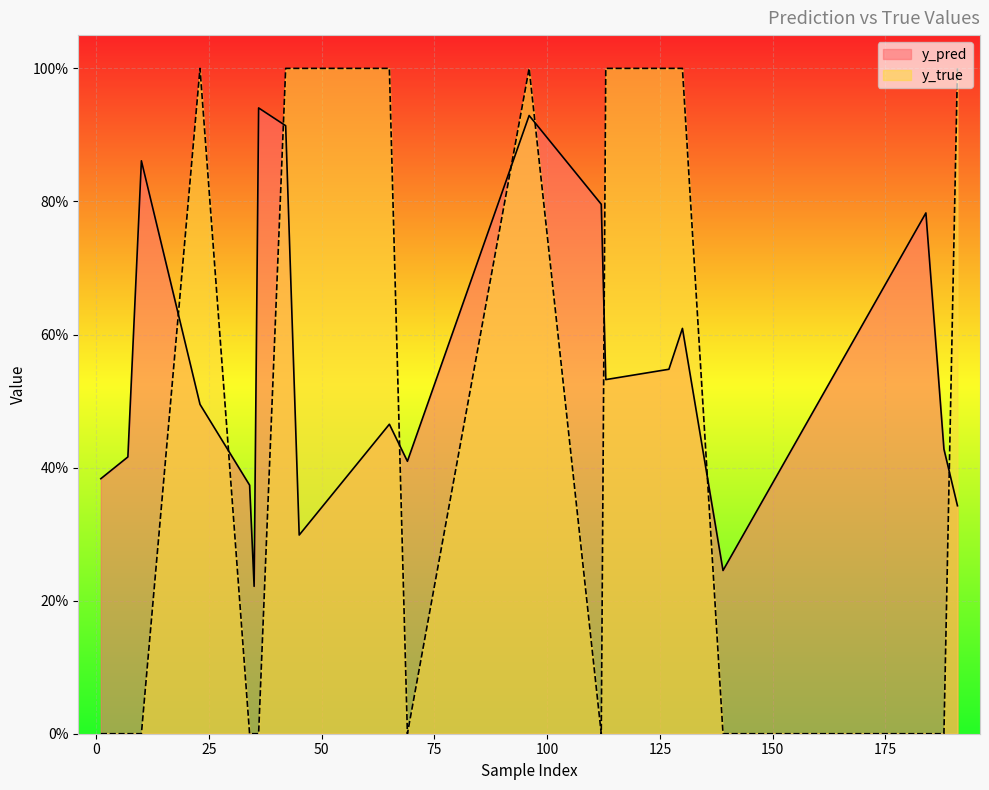

What is the difference between the maximum and minimum values in the y_pred series?

0.7